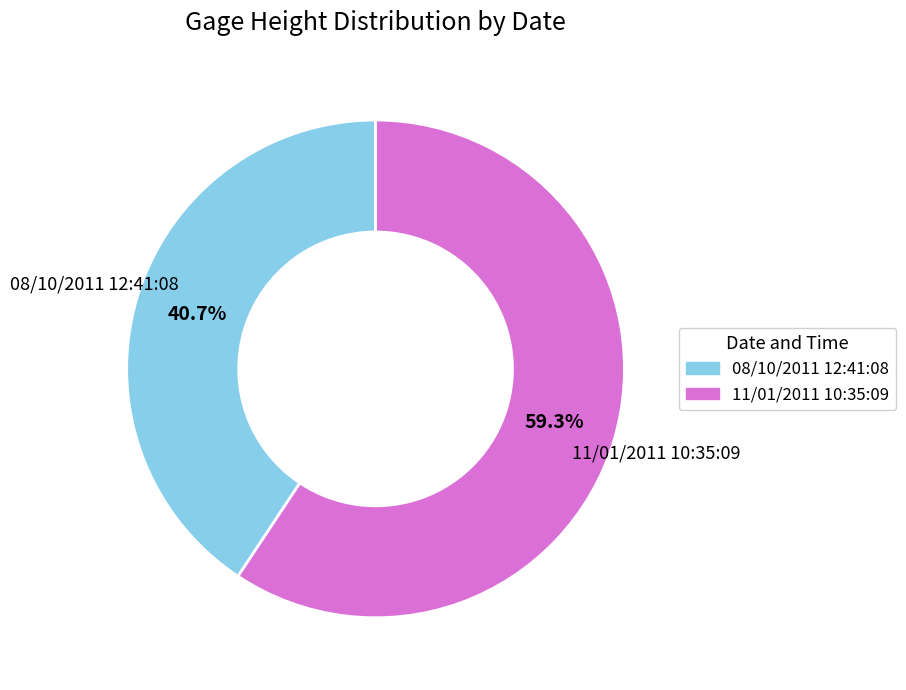

Is there any slice that represents more than half of the pie?

Yes